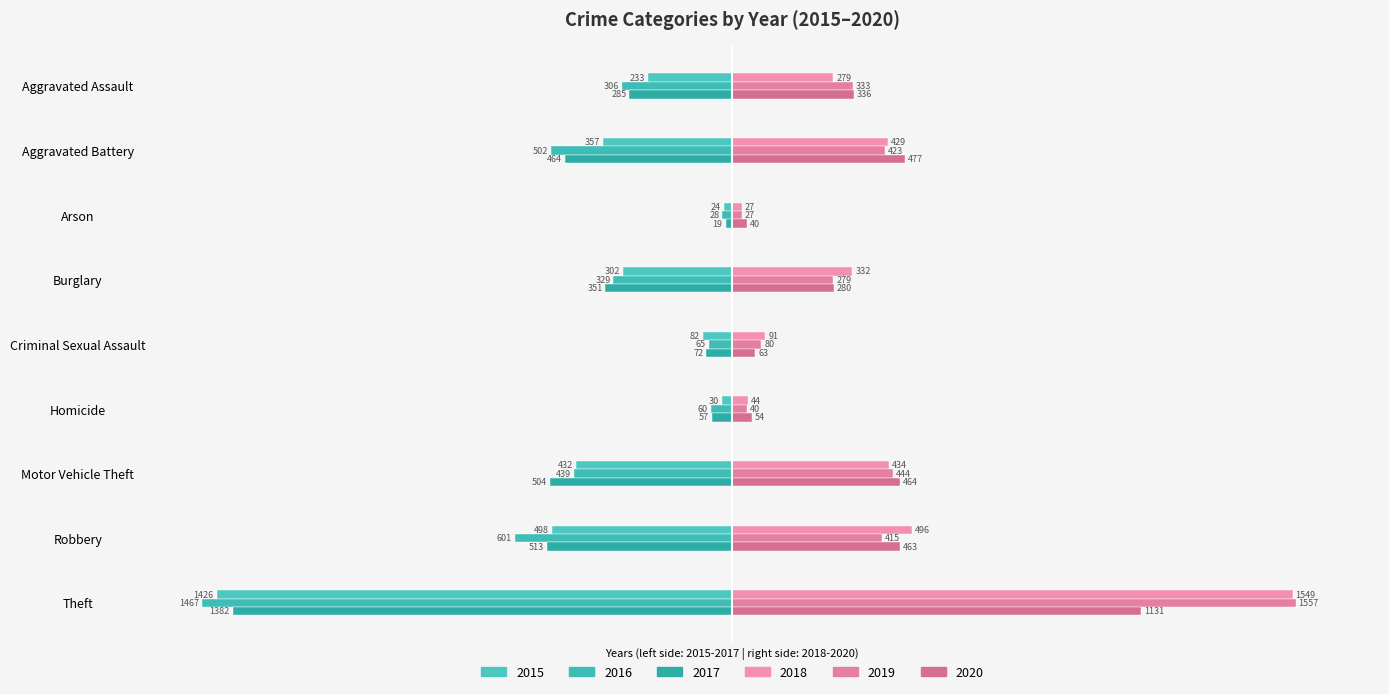

How many series are shown in this chart?

6